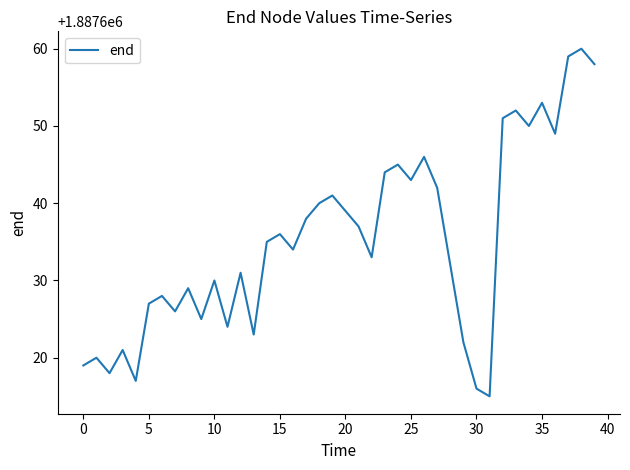

What is the difference between the maximum and minimum values?

45